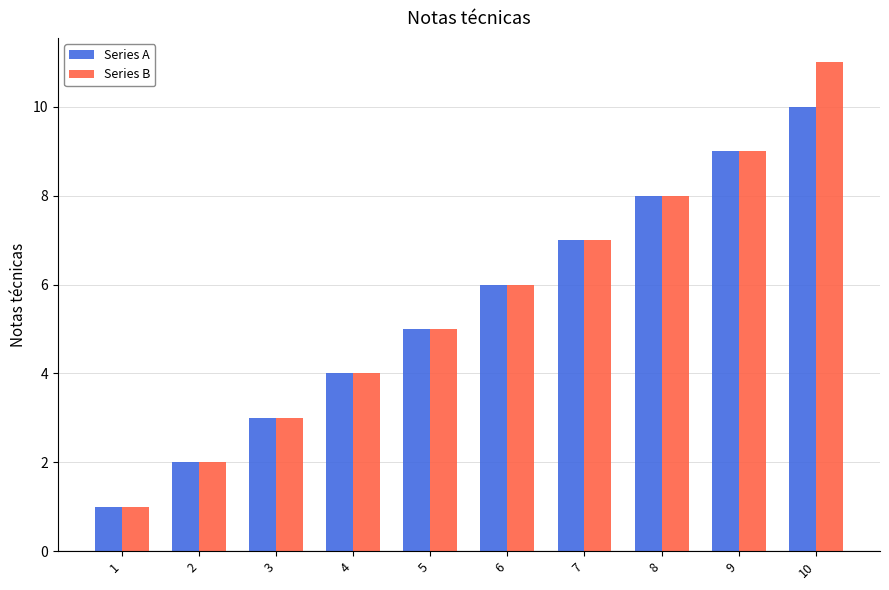

Does the chart contain stacked bars?

No